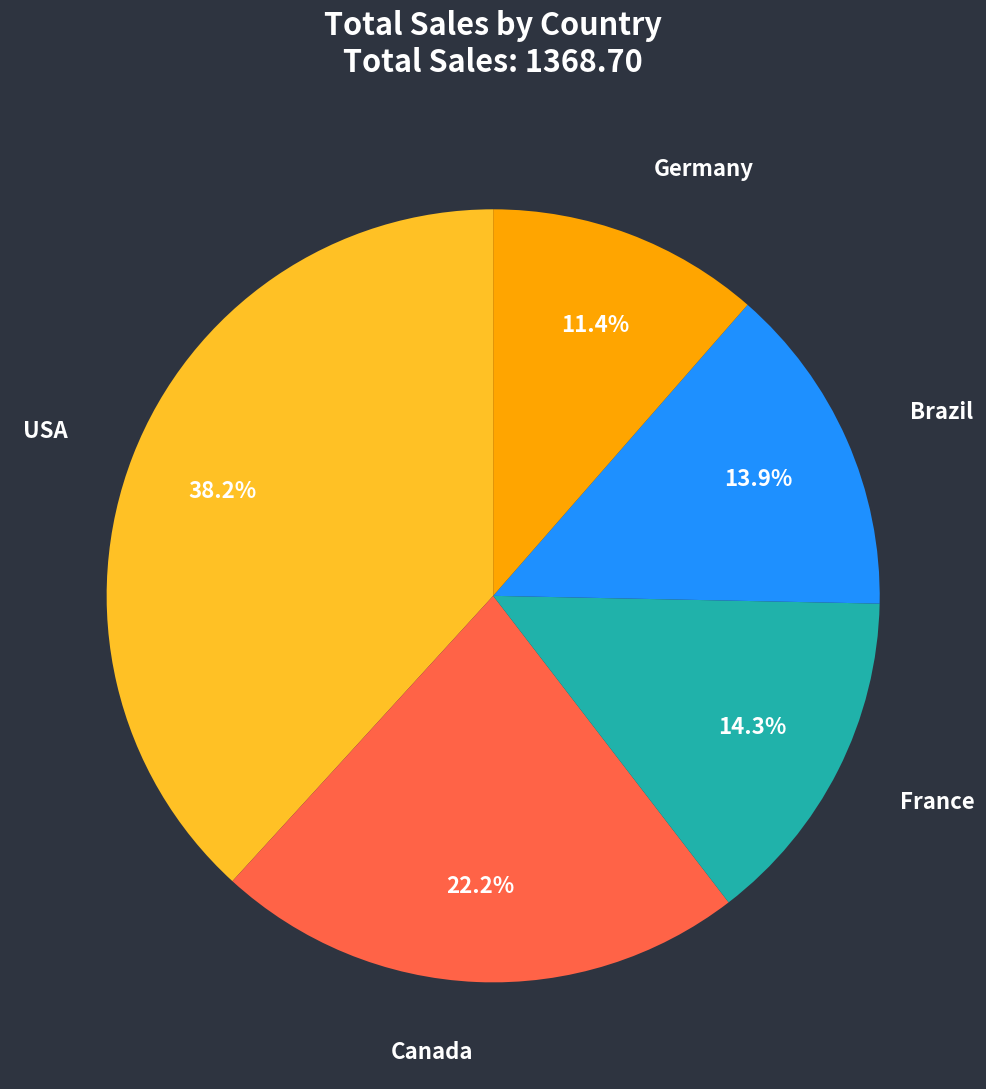

Is there any slice that represents more than half of the pie?

No